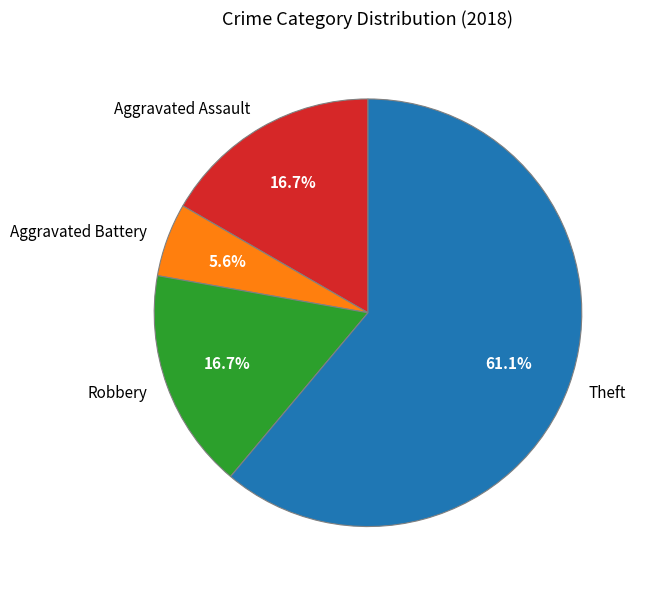

Which category has the biggest portion of the pie?

Theft